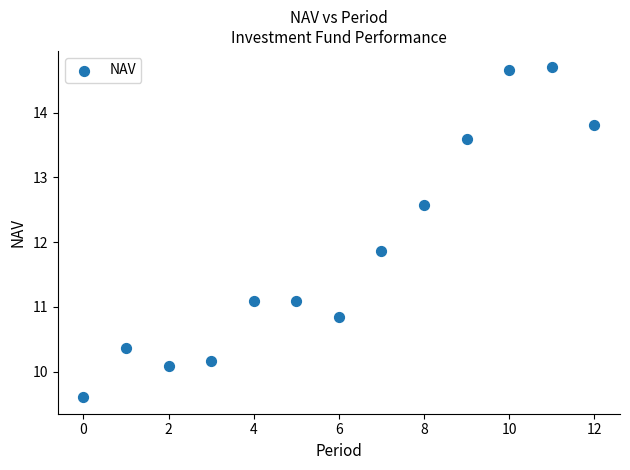

What Y value in the scatter plot is closest to 12?

11.9